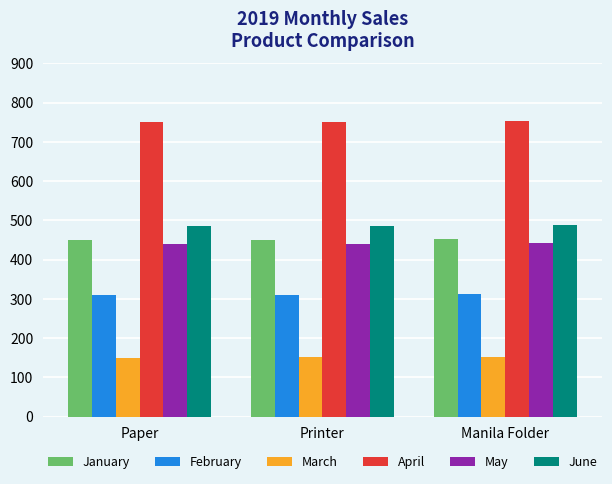

Does the chart contain any negative values?

No